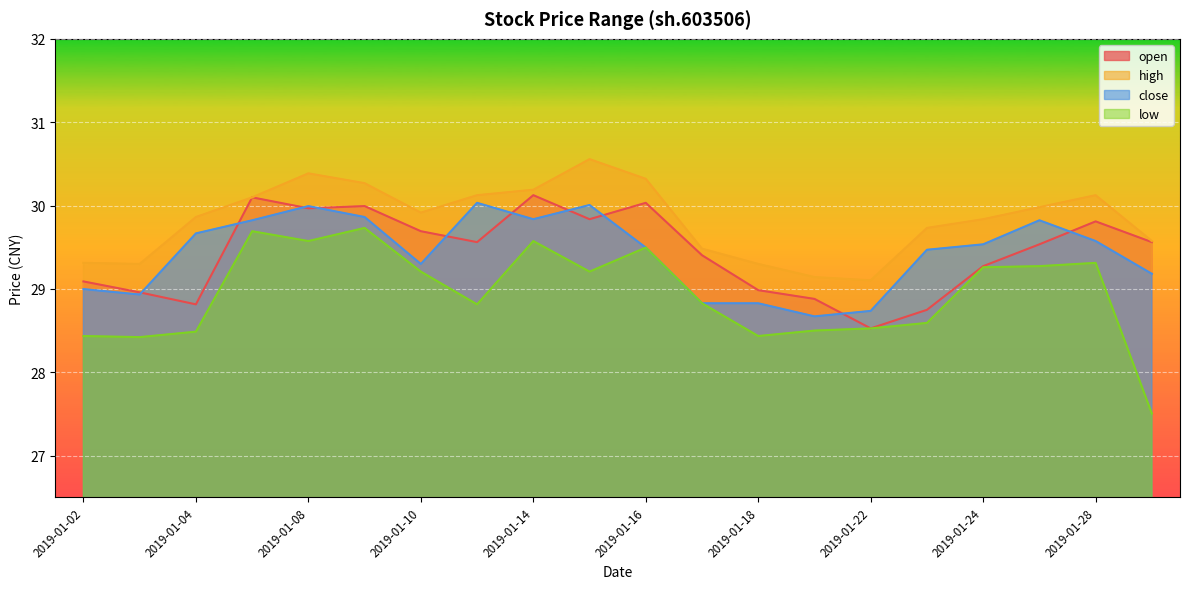

What is the smallest value displayed?

27.5